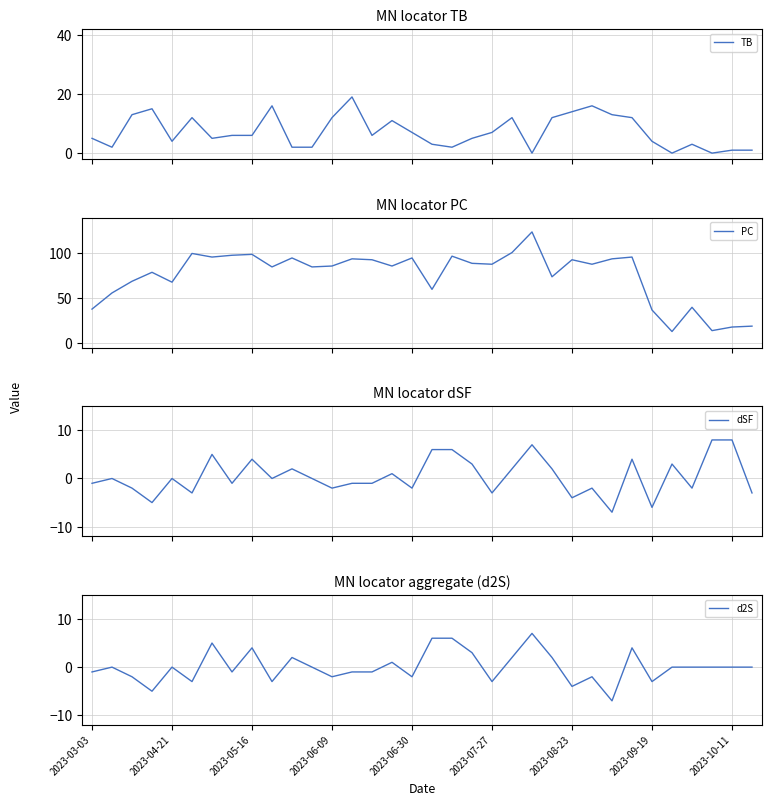

What is the average value of the PC series?

76